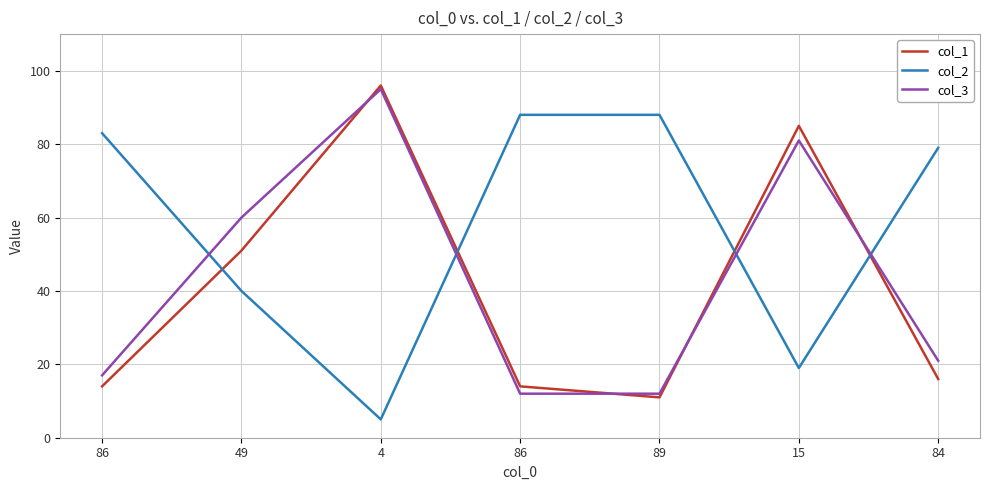

What are all the series names shown in the legend?

col_1, col_2, col_3